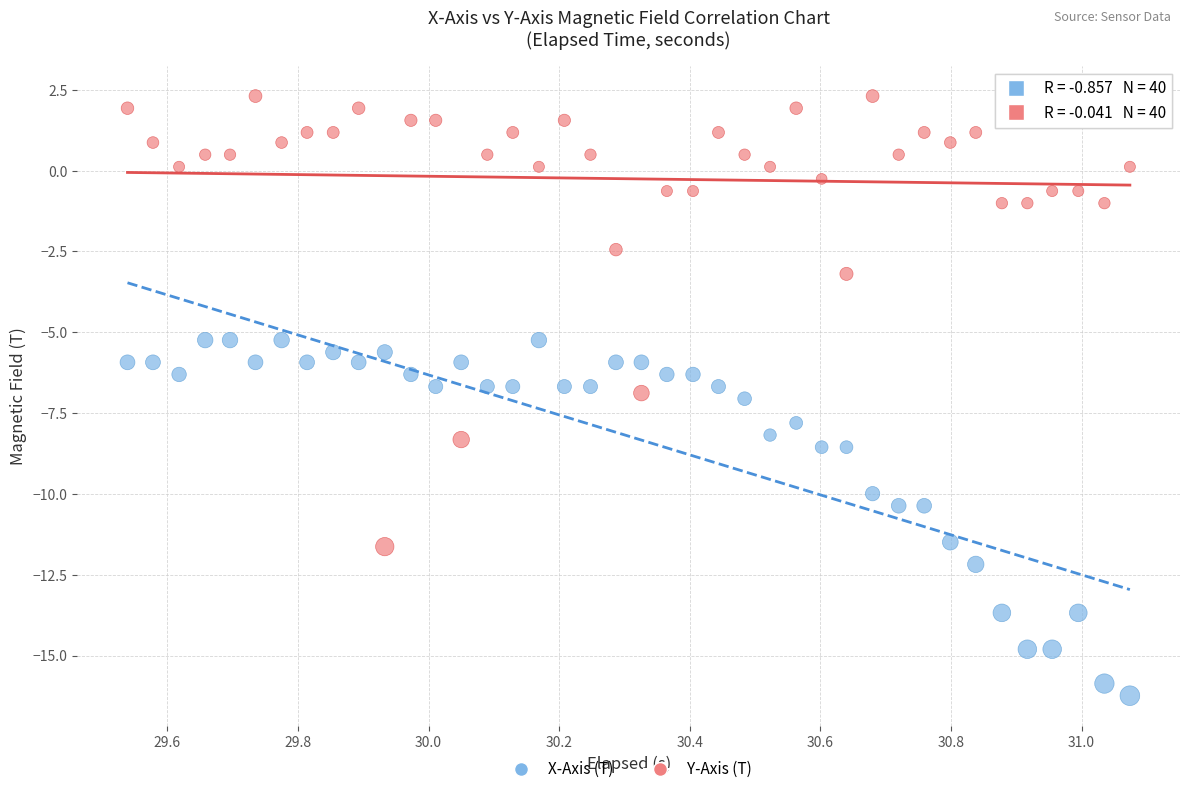

What are all the series names shown in the legend?

X-Axis (T), Y-Axis (T)